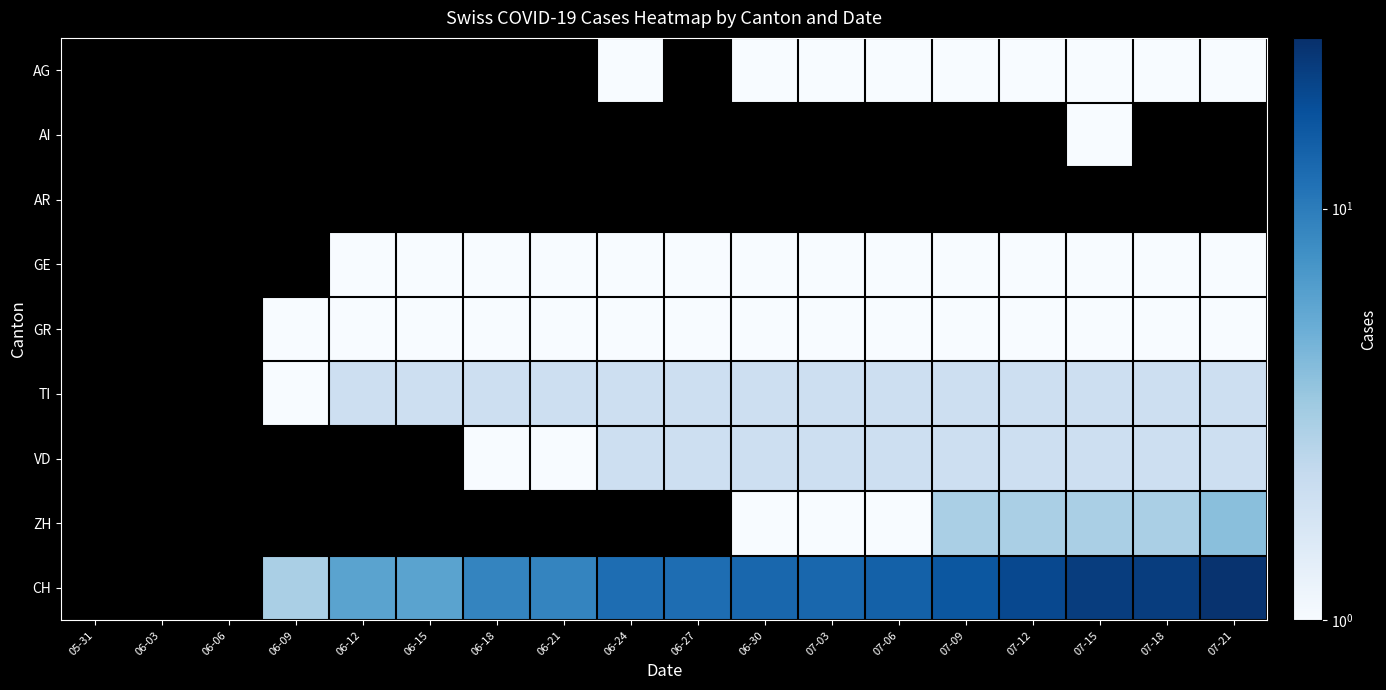

What is the maximum value shown in the chart?

25.0